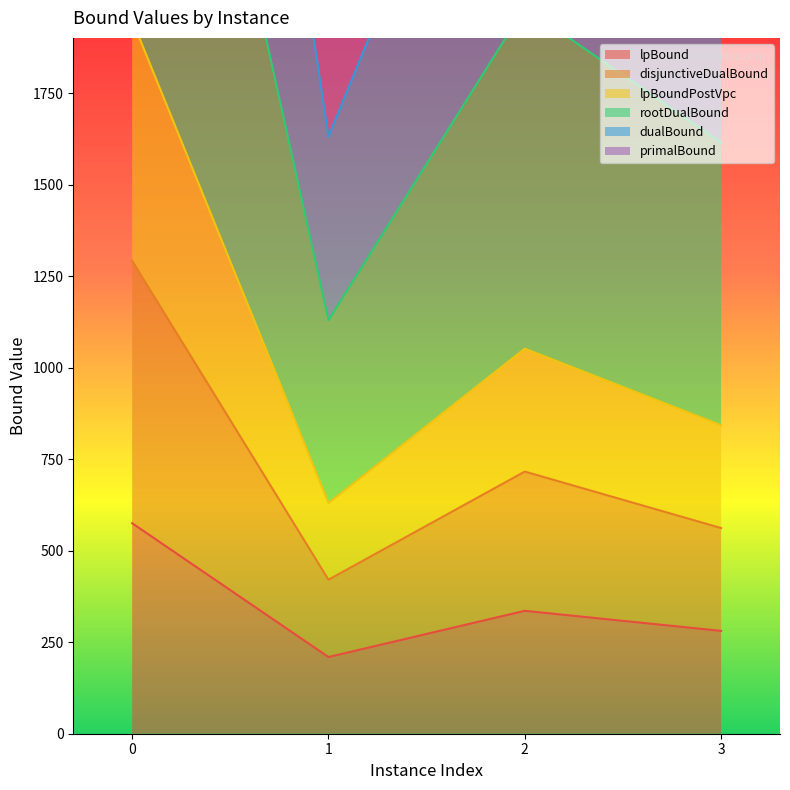

What is the maximum value shown in the chart?

6856.2